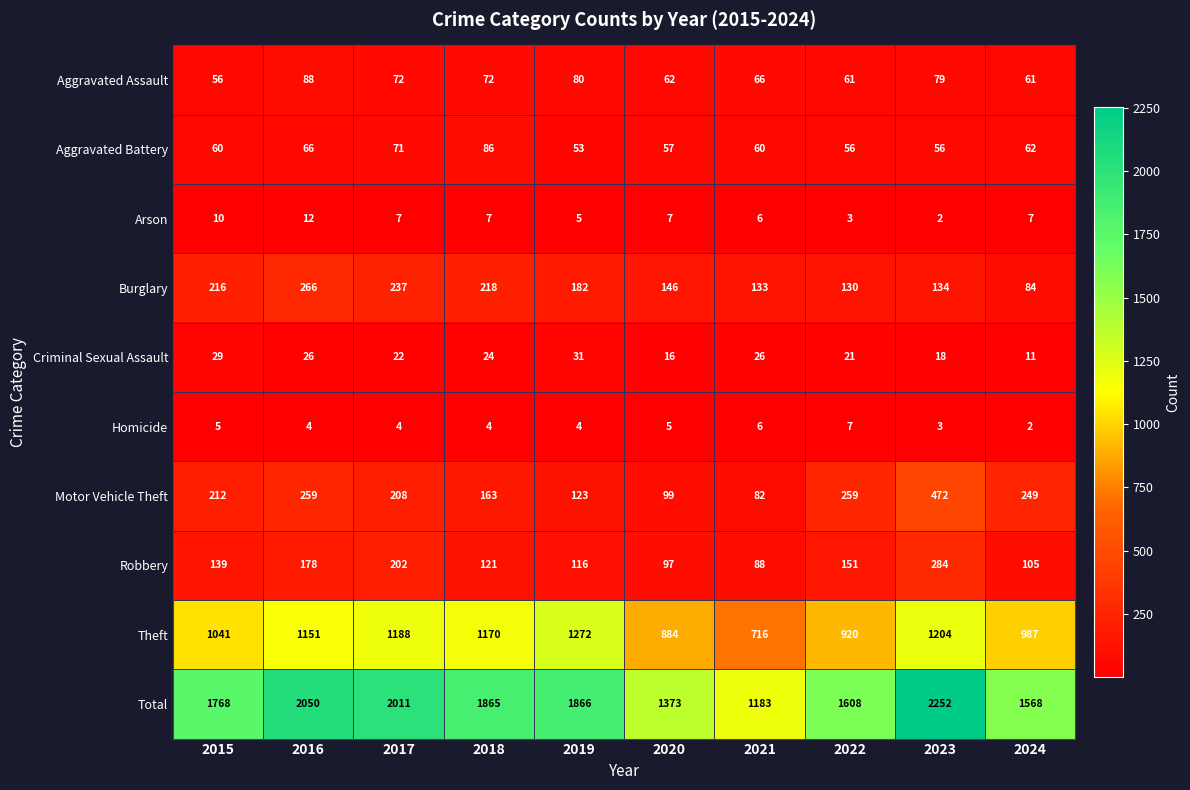

List the series in order of their peak value, lowest first.

Homicide, Arson, Criminal Sexual Assault, Aggravated Battery, Aggravated Assault, Burglary, Robbery, Motor Vehicle Theft, Theft, Total